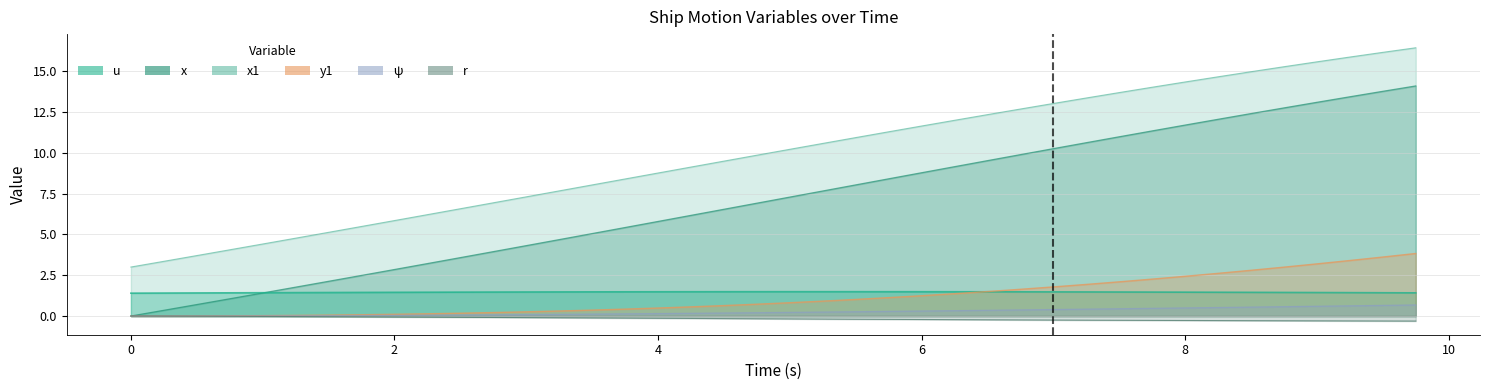

How many series are shown in this chart?

6